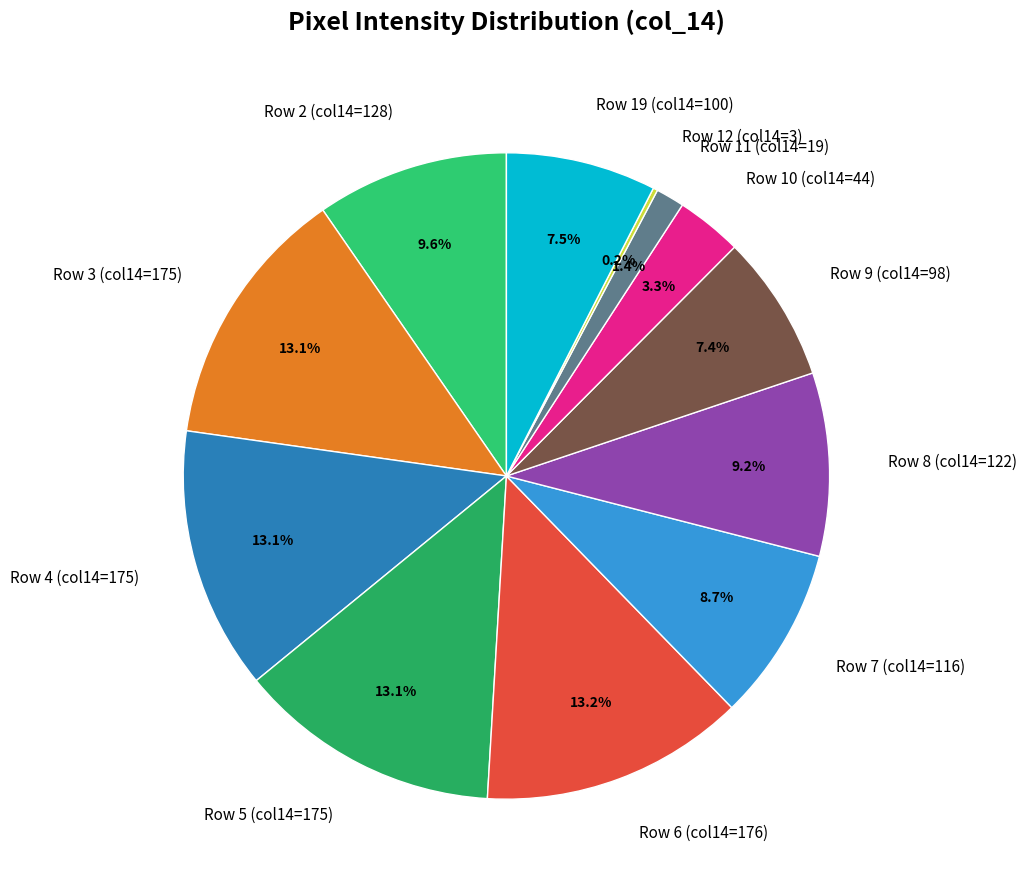

Between Row 5 (col14=175) and Row 9 (col14=98), which is larger?

Row 5 (col14=175)